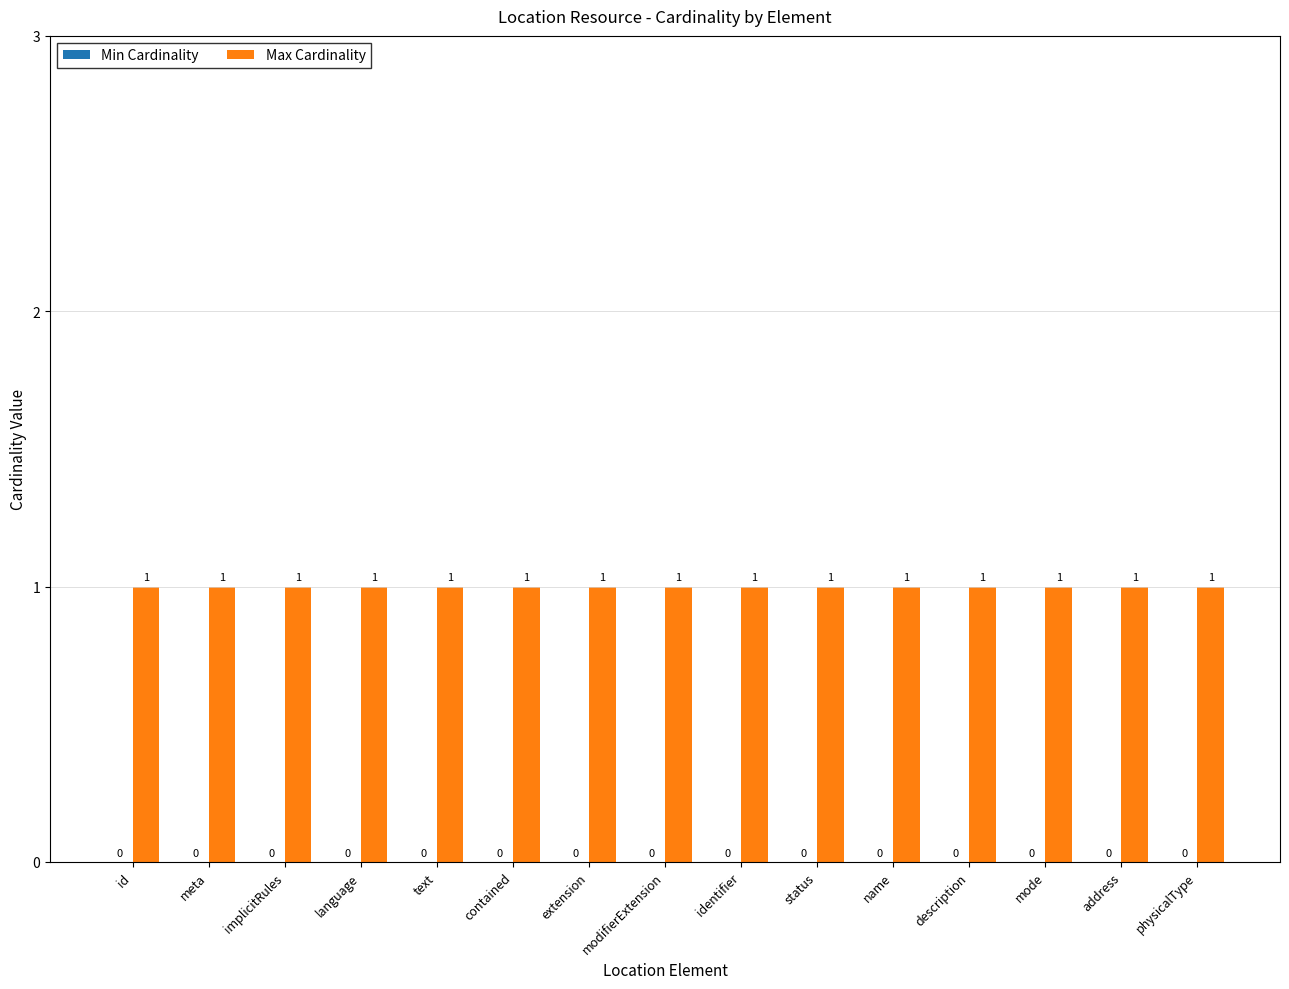

True or false: Max Cardinality has a value of 1 at status.

True